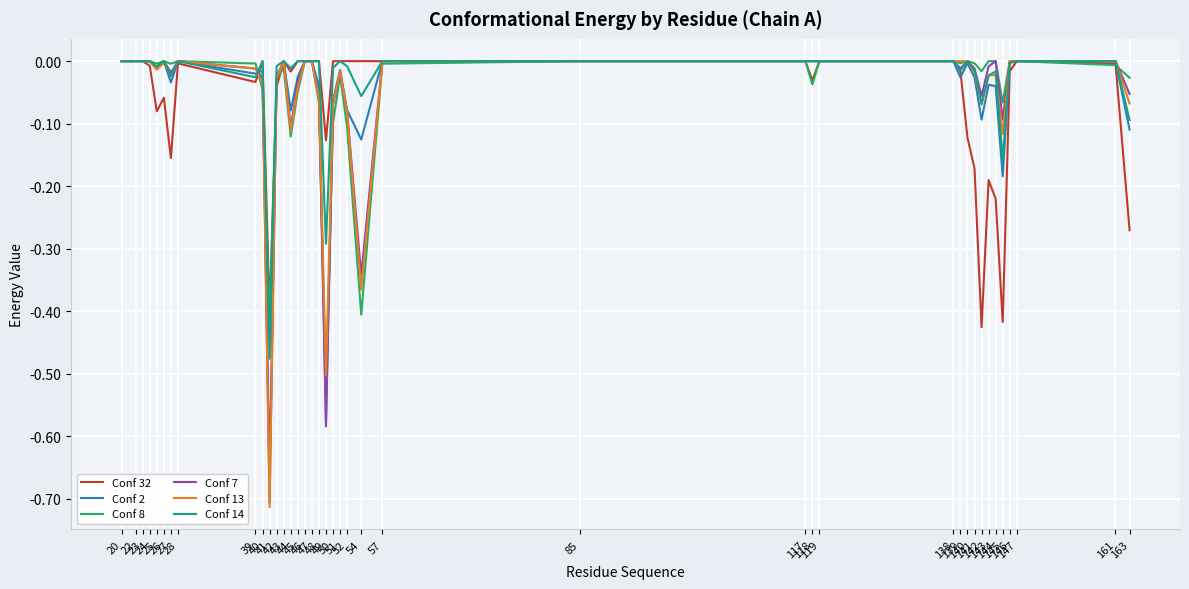

Reading left to right, what are all the values shown in this chart?

Conf 32: 0.0	0.0	0.0	-0.0	-0.1	-0.1	-0.2	-0.0	-0.0	0.0	-0.4	-0.0	0.0	-0.0	0.0	0.0	0.0	0.0	-0.1	0.0	0.0	0.0	0.0	0.0	0.0	0.0	-0.0	0.0	0.0	-0.0	-0.1	-0.2	-0.4	-0.2	-0.2	-0.4	-0.0	0.0	-0.0	-0.3
Conf 2: 0.0	0.0	0.0	0.0	-0.0	0.0	-0.0	0.0	-0.0	-0.0	-0.7	-0.0	0.0	-0.1	-0.0	0.0	0.0	-0.0	-0.6	-0.1	-0.0	-0.1	-0.1	0.0	0.0	0.0	0.0	0.0	0.0	-0.0	-0.0	-0.0	-0.1	-0.0	-0.0	-0.2	0.0	0.0	0.0	-0.1
Conf 8: 0.0	0.0	0.0	0.0	-0.0	0.0	-0.0	0.0	-0.0	-0.0	-0.4	-0.0	-0.0	-0.1	-0.0	0.0	0.0	-0.1	-0.5	-0.1	-0.0	-0.1	-0.4	-0.0	0.0	0.0	-0.0	0.0	0.0	-0.0	0.0	-0.0	-0.0	0.0	0.0	-0.1	0.0	0.0	-0.0	-0.0
Conf 7: 0.0	0.0	0.0	0.0	-0.0	0.0	-0.0	0.0	-0.0	-0.0	-0.7	-0.0	0.0	-0.1	-0.0	0.0	0.0	-0.1	-0.6	-0.1	-0.0	-0.1	-0.3	0.0	0.0	0.0	0.0	0.0	0.0	-0.0	0.0	-0.0	-0.1	-0.0	0.0	-0.1	0.0	0.0	0.0	-0.1
Conf 13: 0.0	0.0	0.0	0.0	-0.0	-0.0	-0.0	0.0	-0.0	-0.0	-0.7	-0.0	0.0	-0.1	-0.0	0.0	0.0	-0.1	-0.5	-0.1	-0.0	-0.1	-0.4	0.0	0.0	0.0	0.0	0.0	0.0	0.0	0.0	-0.0	-0.1	-0.0	-0.0	-0.1	0.0	0.0	0.0	-0.1
Conf 14: 0.0	0.0	0.0	0.0	-0.0	0.0	-0.0	0.0	-0.0	0.0	-0.5	-0.0	0.0	-0.0	0.0	0.0	0.0	0.0	-0.3	-0.0	0.0	-0.0	-0.1	0.0	0.0	0.0	0.0	0.0	0.0	-0.0	0.0	-0.0	-0.1	-0.0	-0.0	-0.2	-0.0	0.0	0.0	-0.1